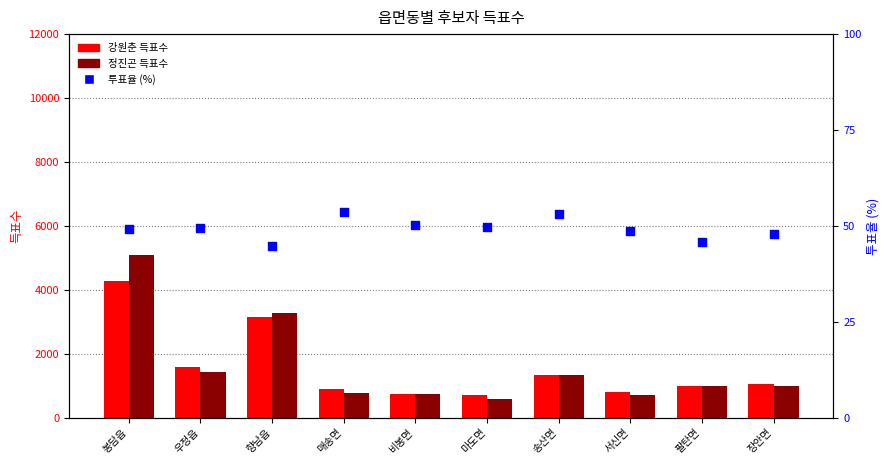

Which series has the widest spread of Y values?

정진곤 득표수